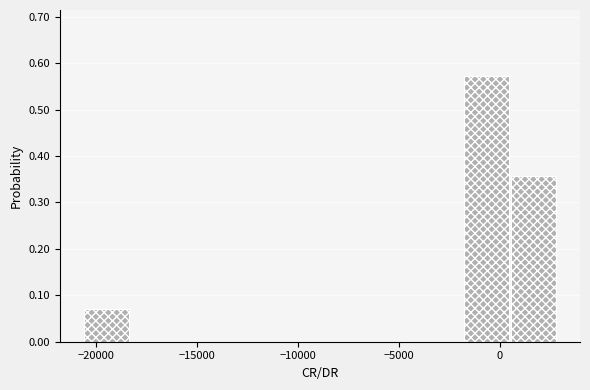

Reading left to right, transcribe this chart: for each bar, give the range it covers on the x-axis and its height. Neither the bar edges nor the heights are printed on the chart, so give them approximately, as read against the axes.

-20500 to -18000: 0.07
-18000 to -16000: 0
-16000 to -13500: 0
-13500 to -11000: 0
-11000 to -9000: 0
-9000 to -6500: 0
-6500 to -4000: 0
-4000 to -2000: 0
-2000 to 500: 0.57
500 to 3000: 0.36